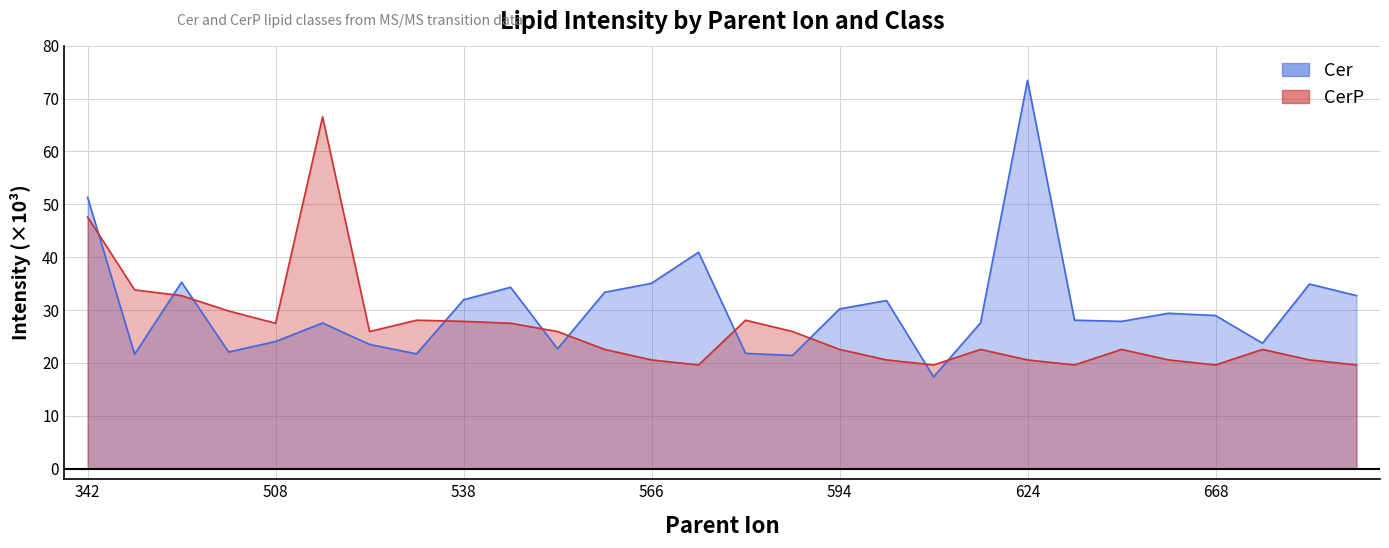

At how many categories does at least one series exceed 46?

3